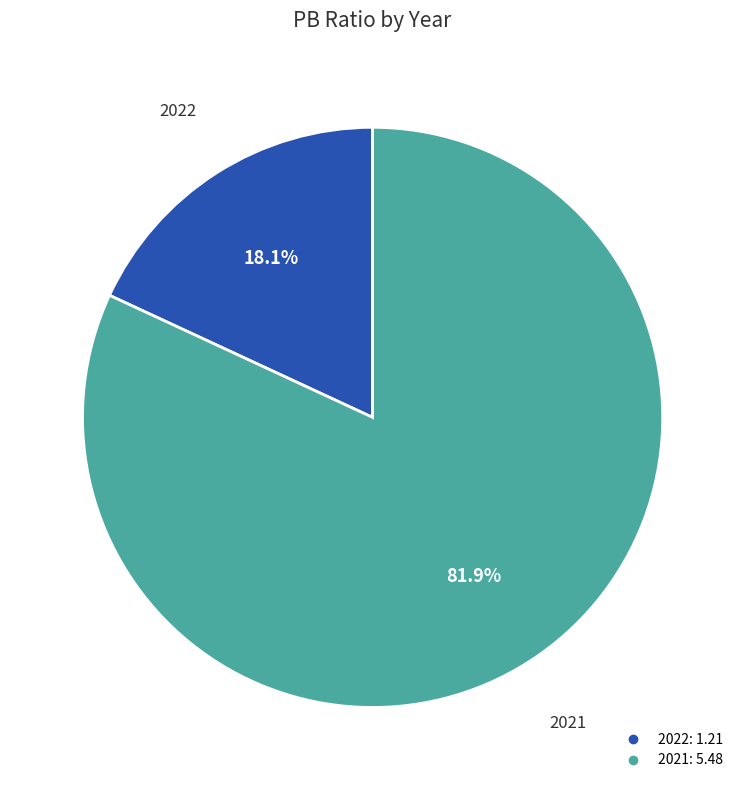

Count the number of slices in the pie.

2